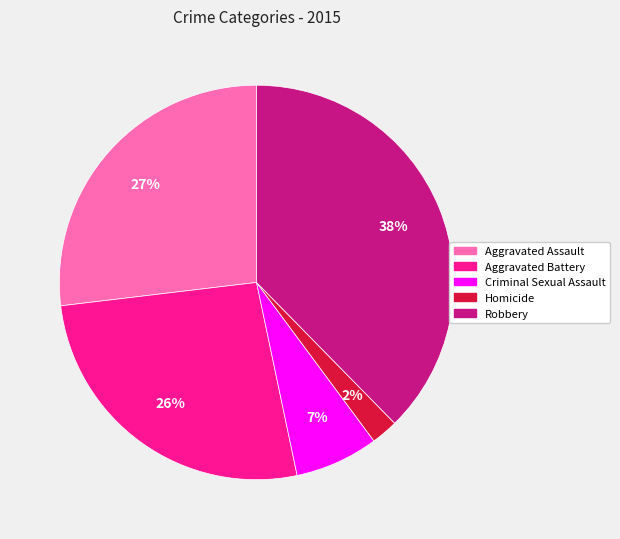

Which slice is the largest?

Robbery